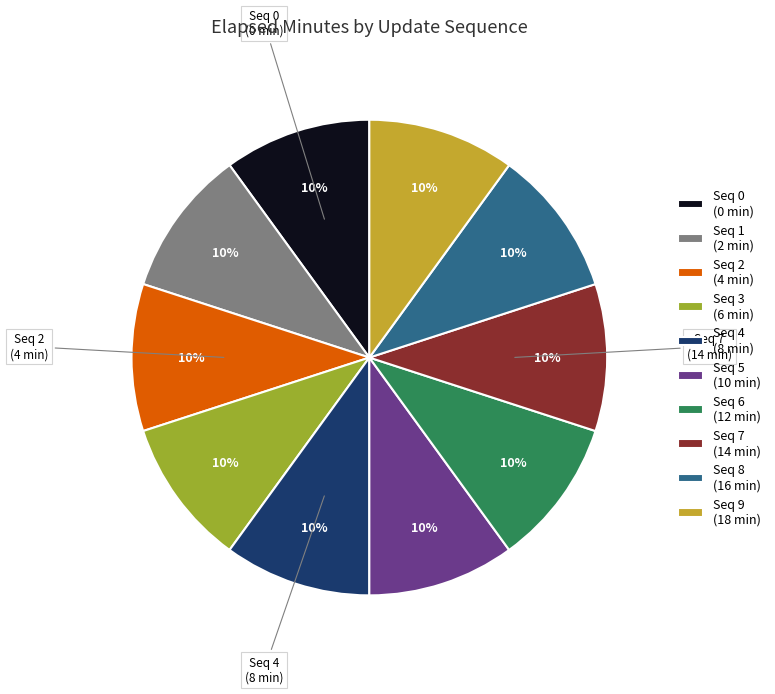

How many segments does this pie chart have?

10